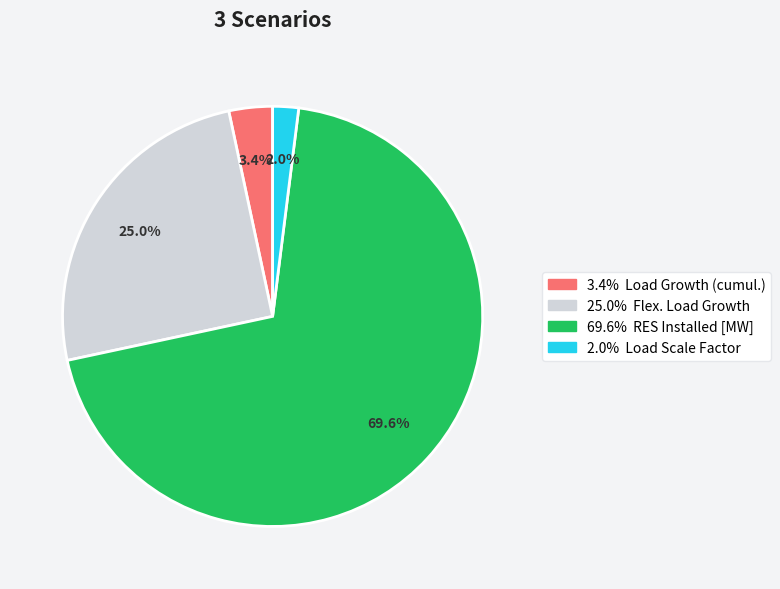

How many segments does this pie chart have?

4